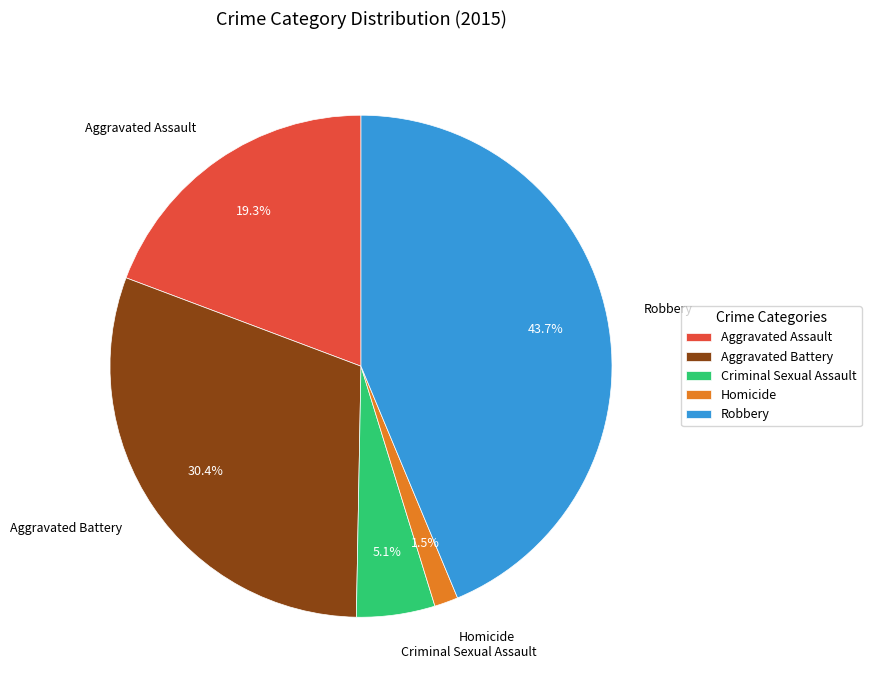

To the nearest percent, what is the combined percentage of Aggravated Assault and Robbery?

63%